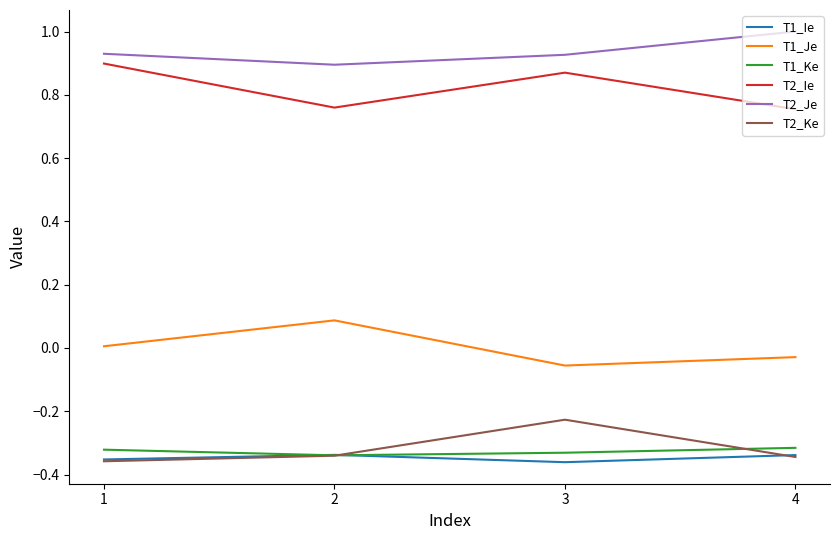

How many intersections are there between T2_Ke and T1_Ie?

2